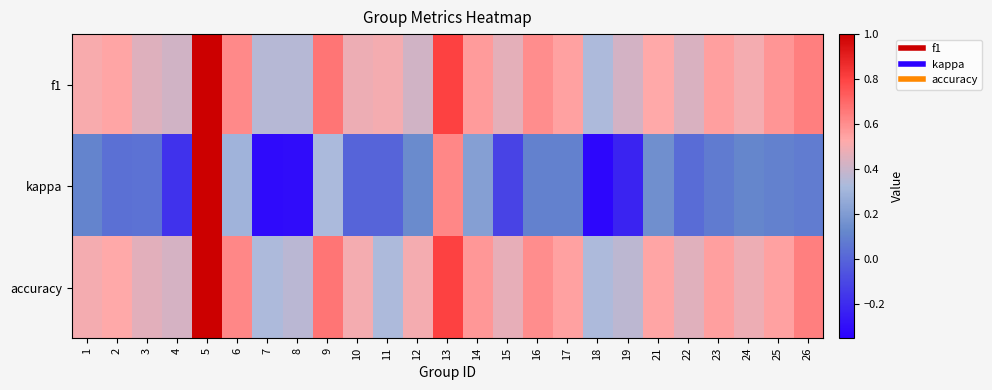

What is the difference between the highest and lowest values at 17?

0.5